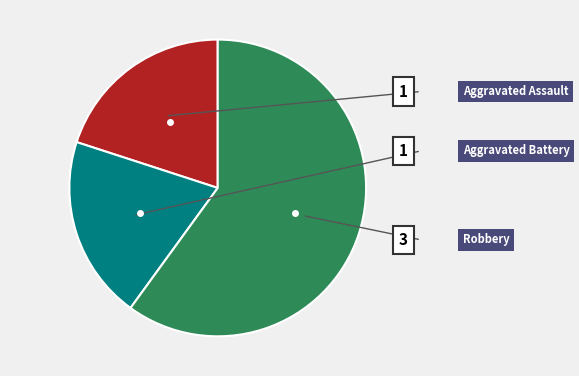

Is there any slice that represents more than half of the pie?

Yes